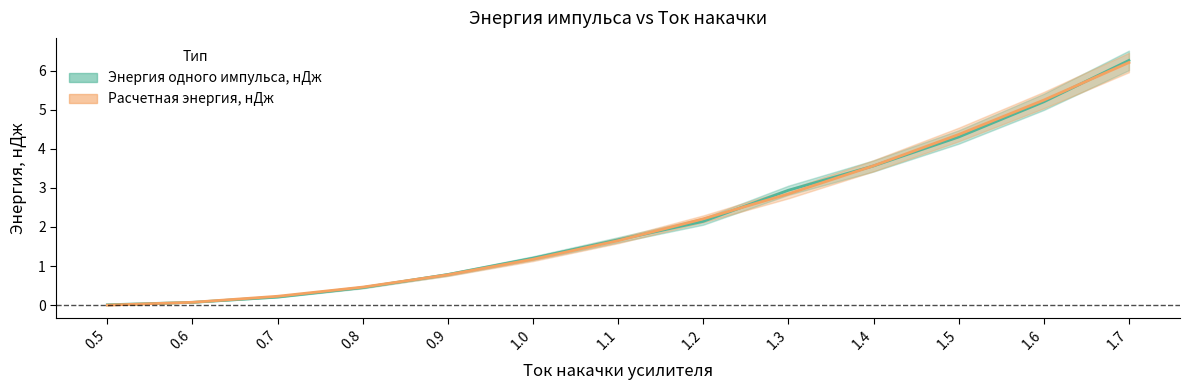

What is the difference between the second highest and minimum values in the Энергия одного импульса, нДж series?

5.2